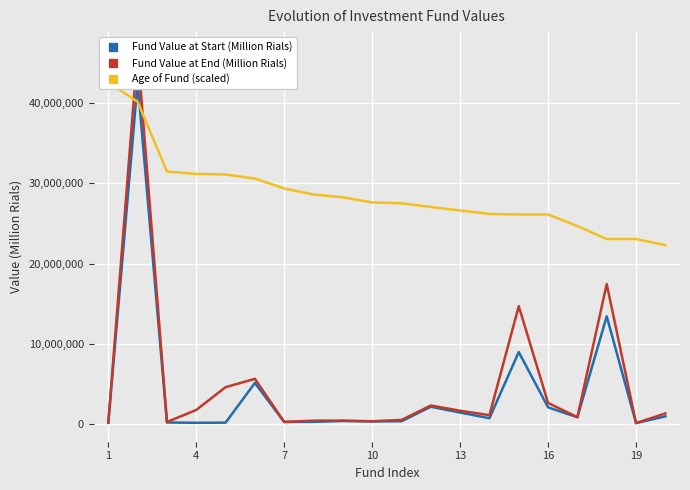

The value of Fund Value at Start (Million Rials) at 4 is 68733247.8. True or false?

False